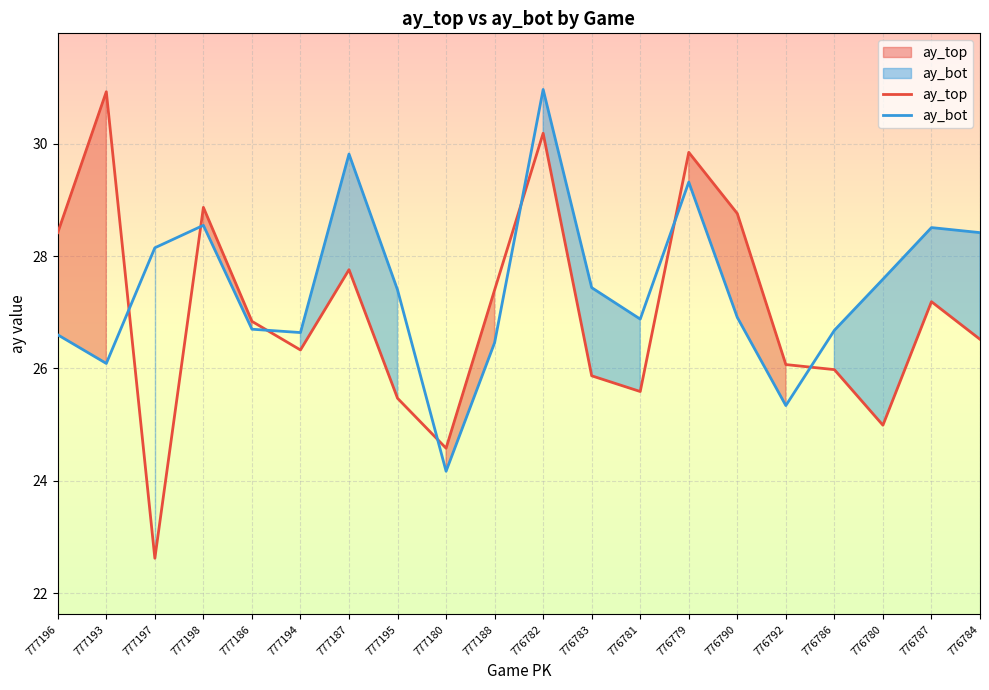

At which category does the chart reach its minimum across all series?

777197